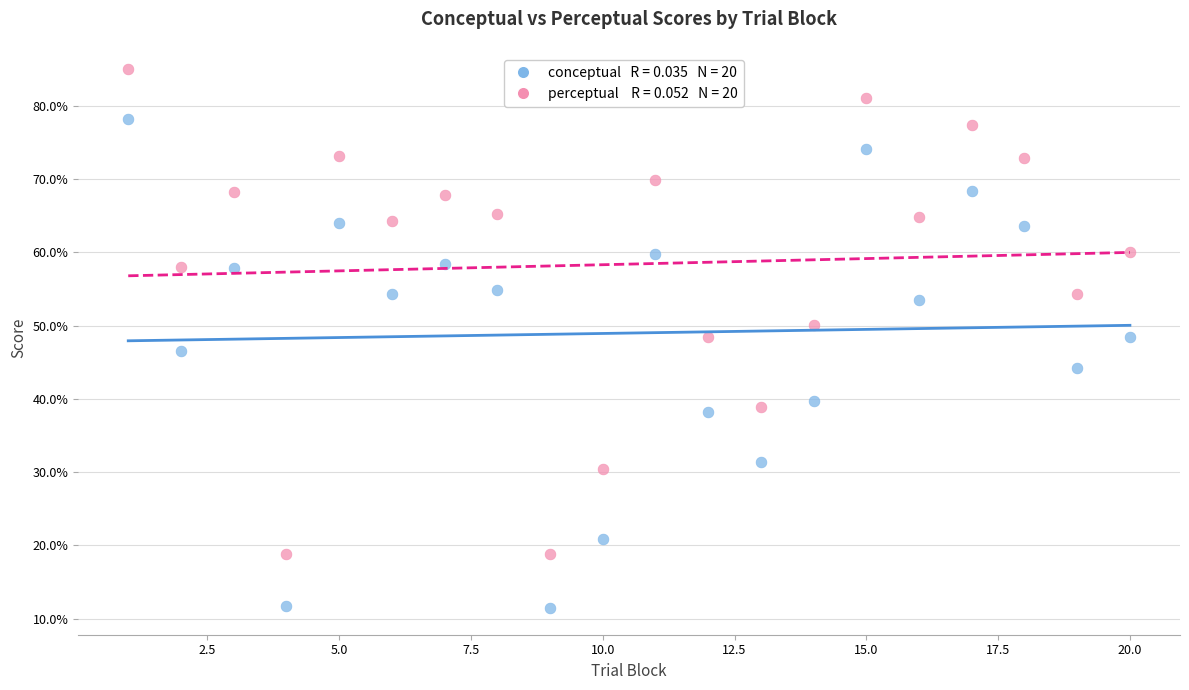

Across all data points, what is the range of X values (max minus min)?

19.0